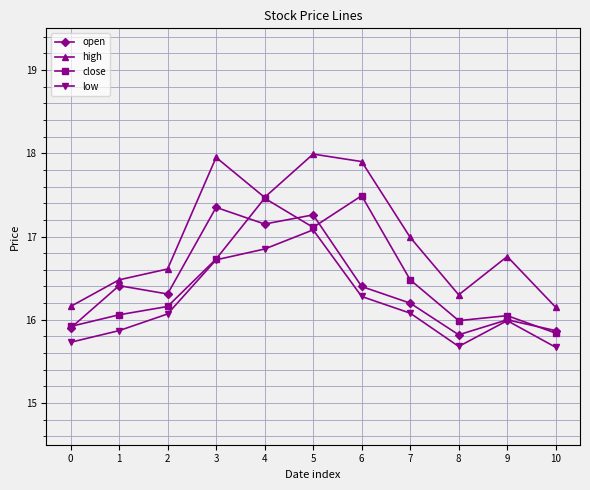

The value of low at 7 is 16.1. True or false?

True